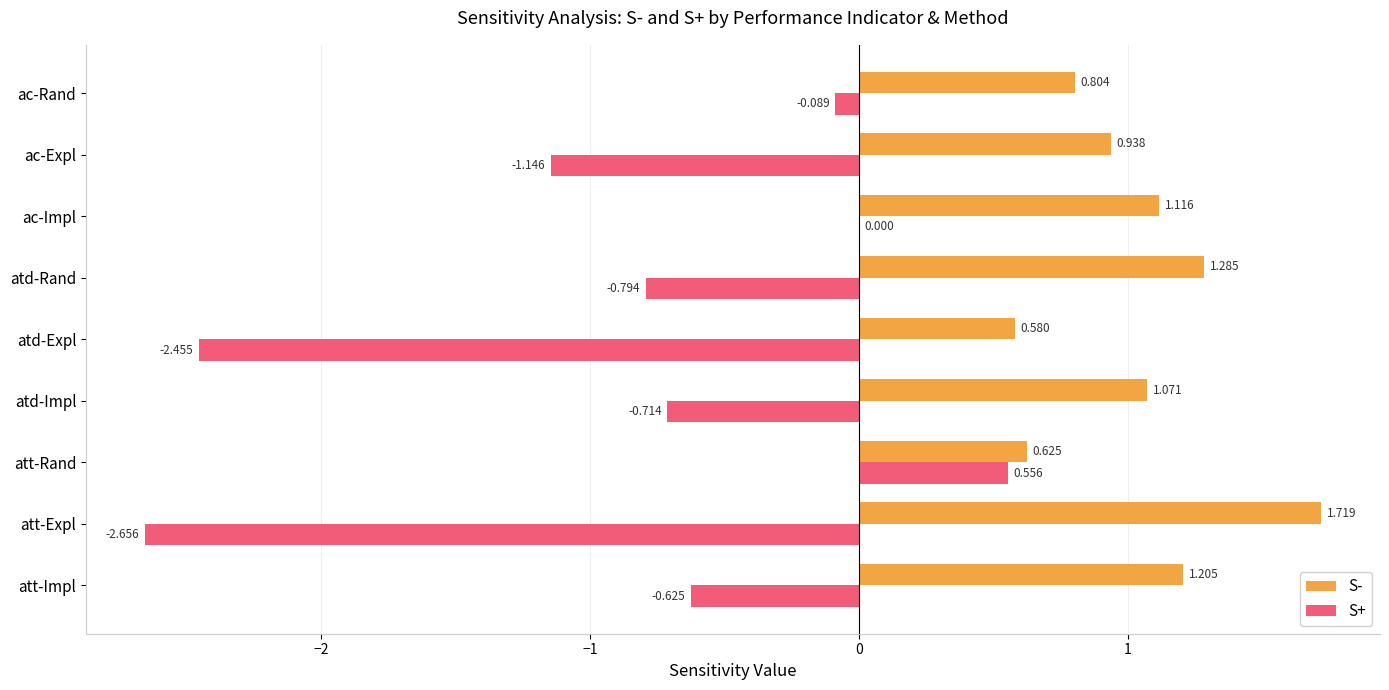

Between att-Impl and ac-Expl, which series saw the biggest shift?

S+